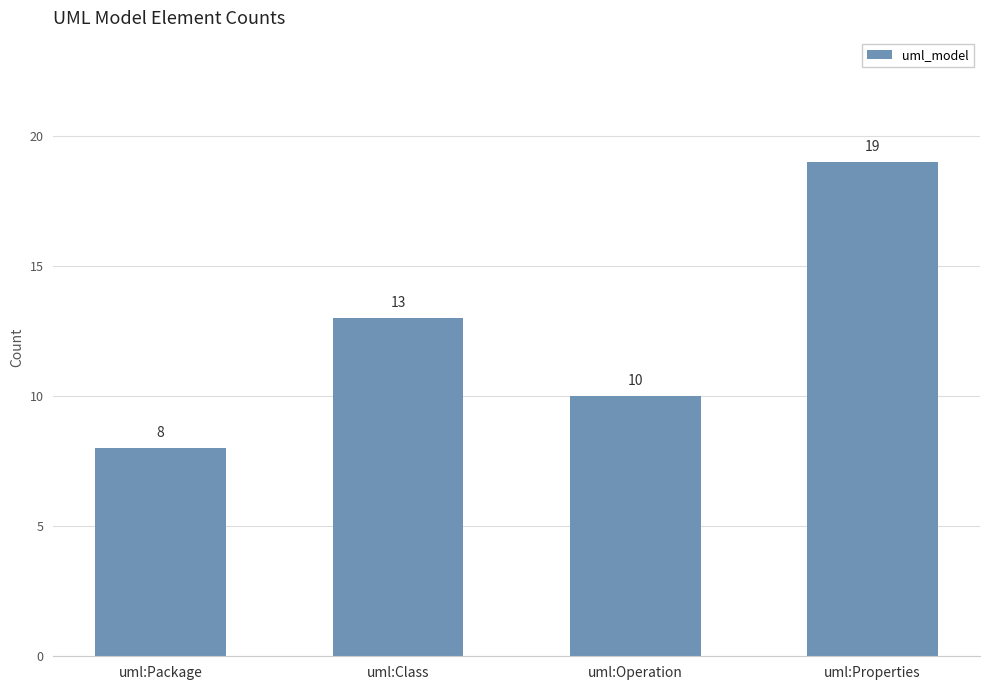

What is the value of the 1st bar from the left?

8